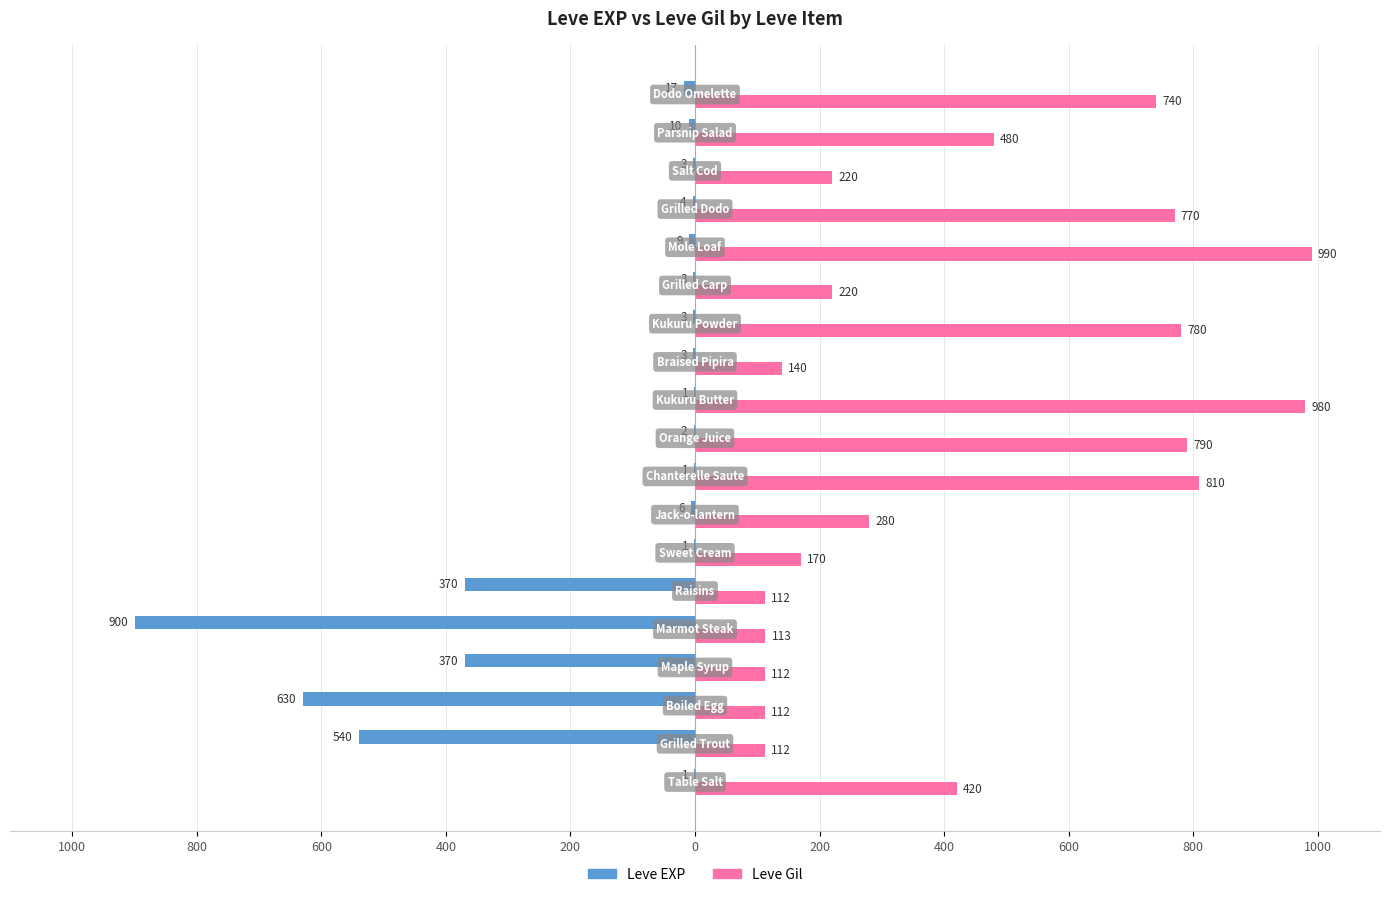

Rank the series by their average value, from highest to lowest.

Leve Gil, Leve EXP